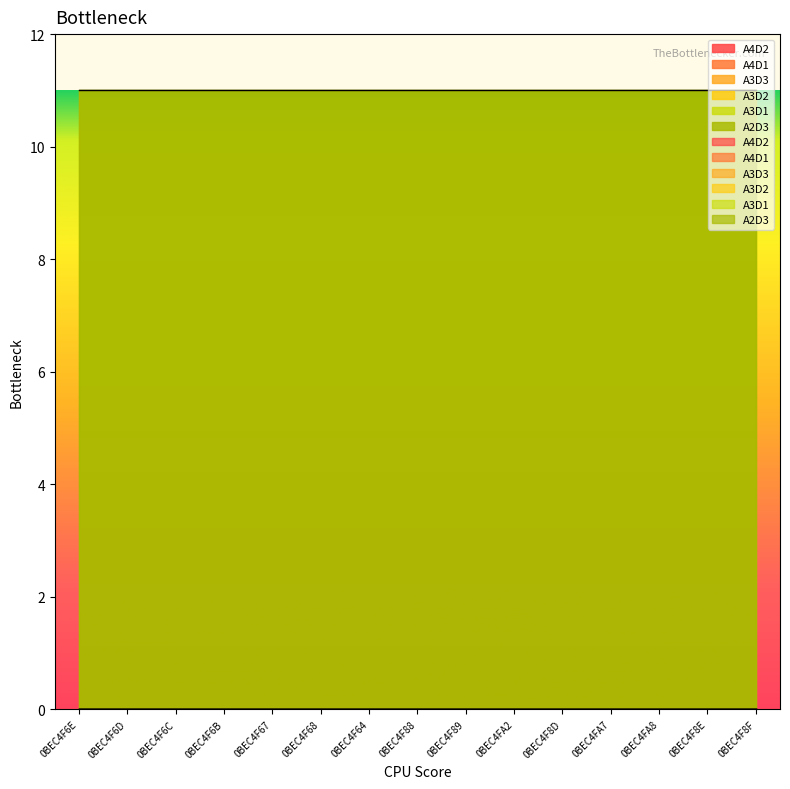

True or false: A3D3 has more than 1 points higher than both neighbors.

False